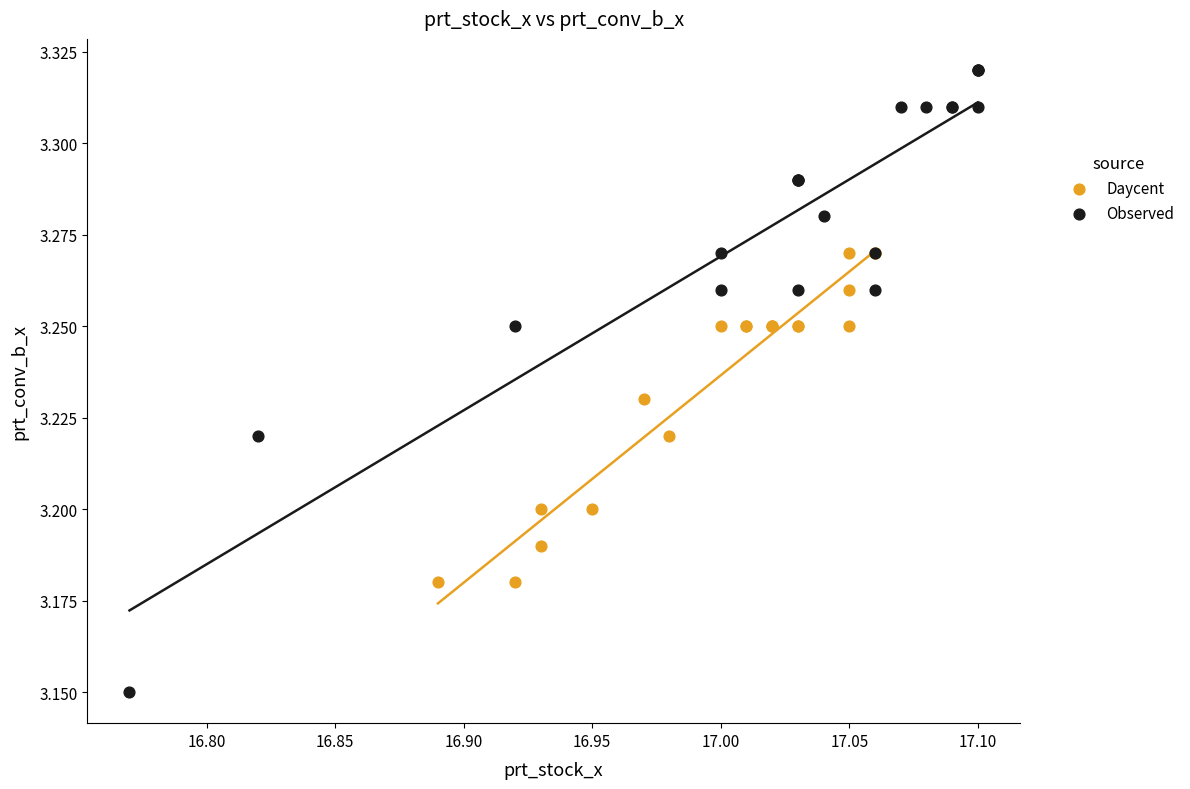

Which series has the largest Y range (max minus min)?

Observed